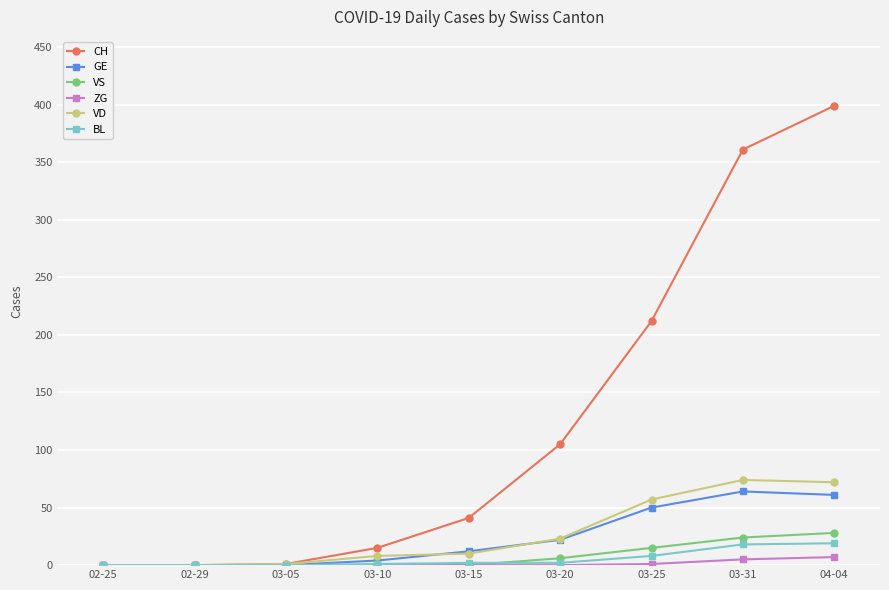

What is the spread (max minus min) of values at 03-10?

15